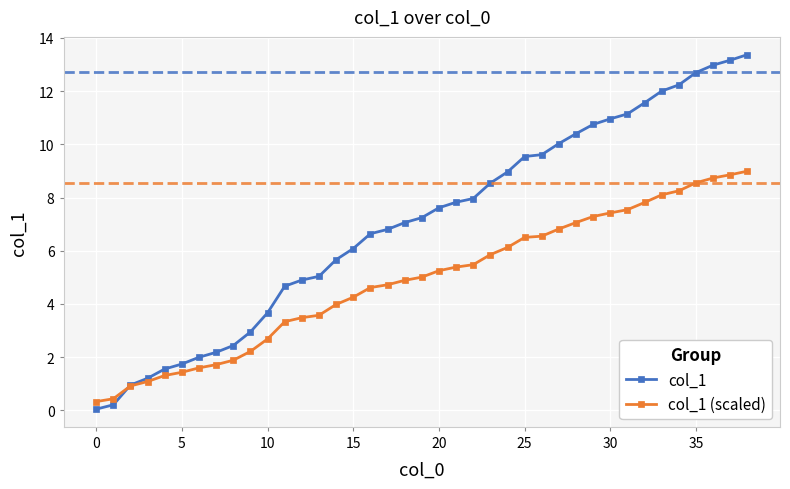

What is the highest value of the col_1 series?

13.4